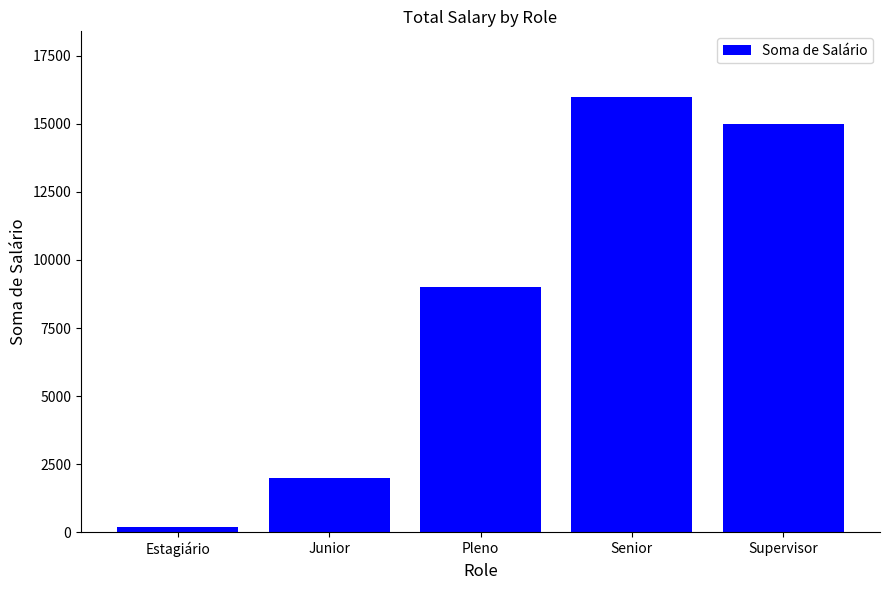

Between Junior and Estagiário, which is larger?

Junior